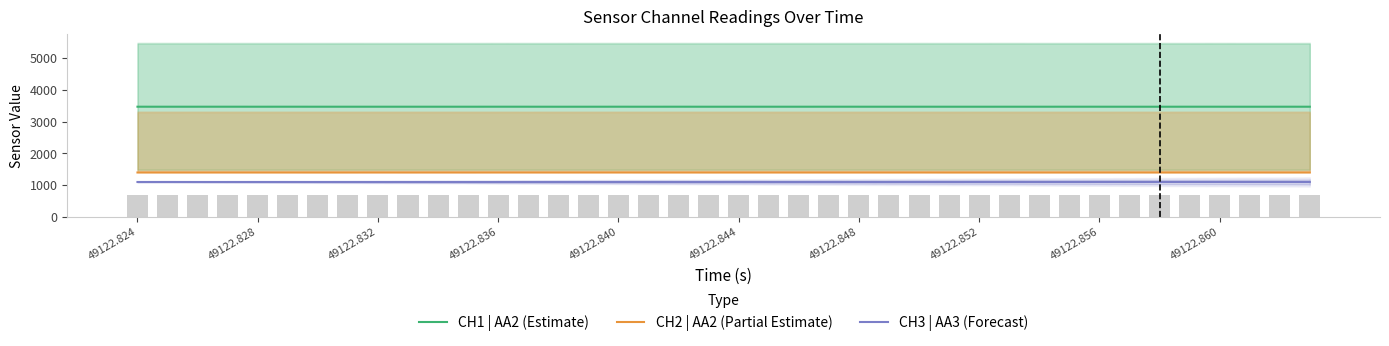

True or false: CH1 | AA2 (Estimate) and CH3 | AA3 (Forecast) cross at least once.

False